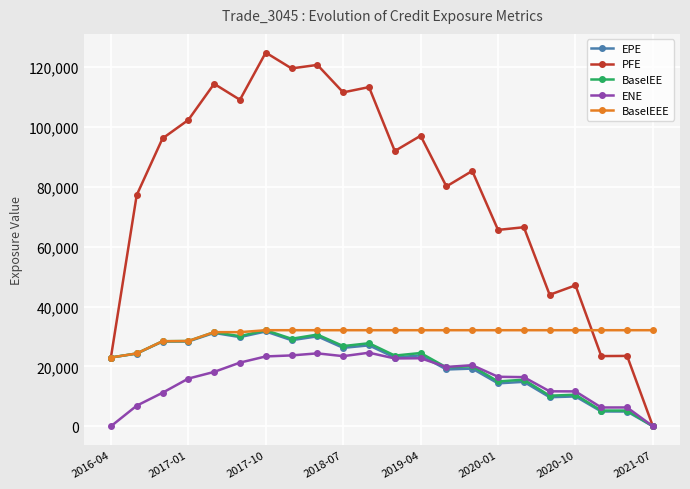

Which series has the largest total across all categories?

PFE